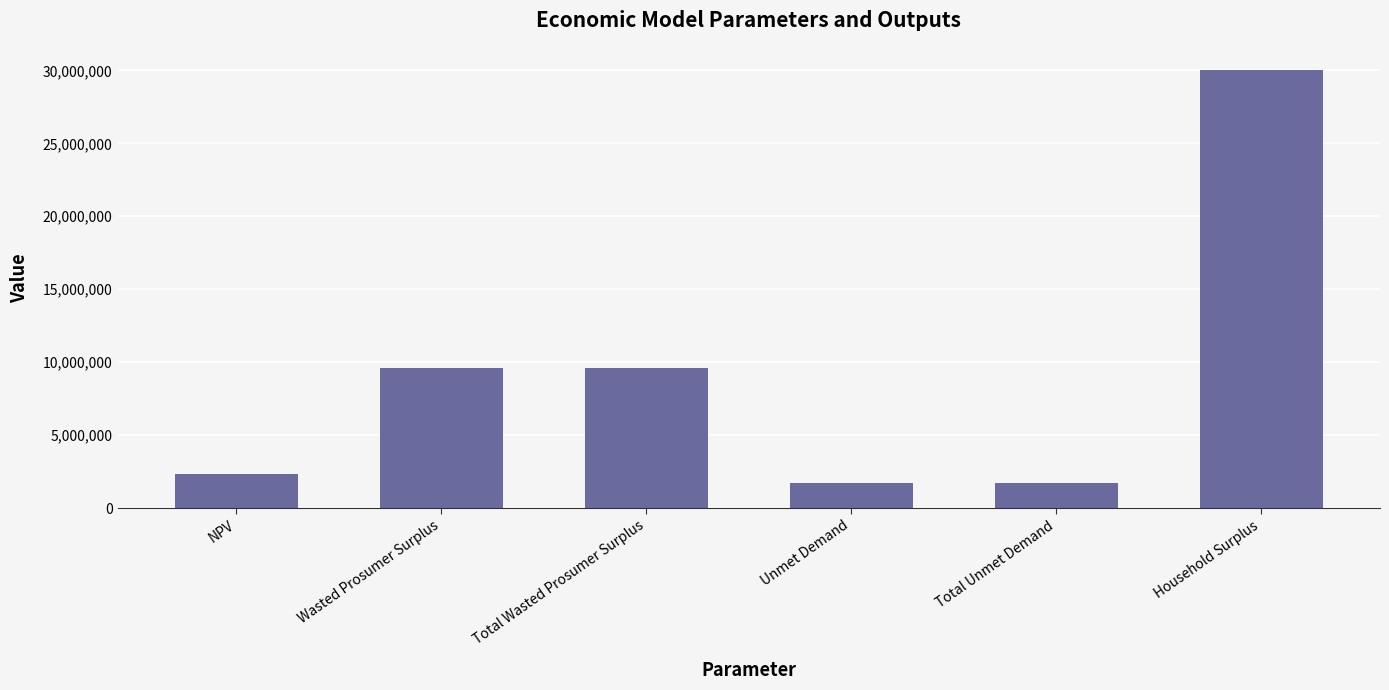

What position from the left is Unmet Demand?

4